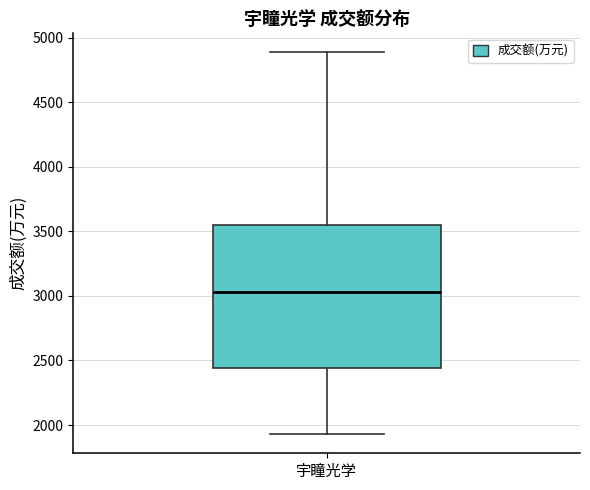

Read this box plot against the y-axis: the position of the median line, the range covered by the box, and the ends of both whiskers. The values are not printed on the chart, so give them approximately, as read against the axis.

median 3050, box 2450 to 3550, whiskers 1950 to 4900